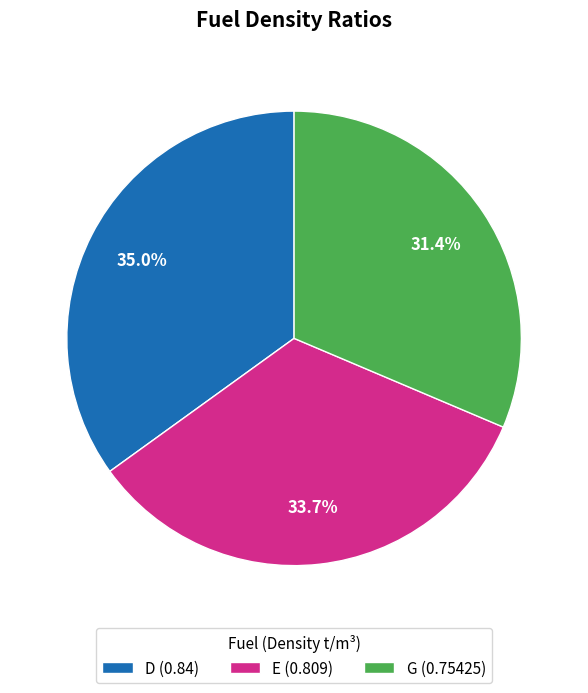

What is the smallest slice in the pie chart?

G